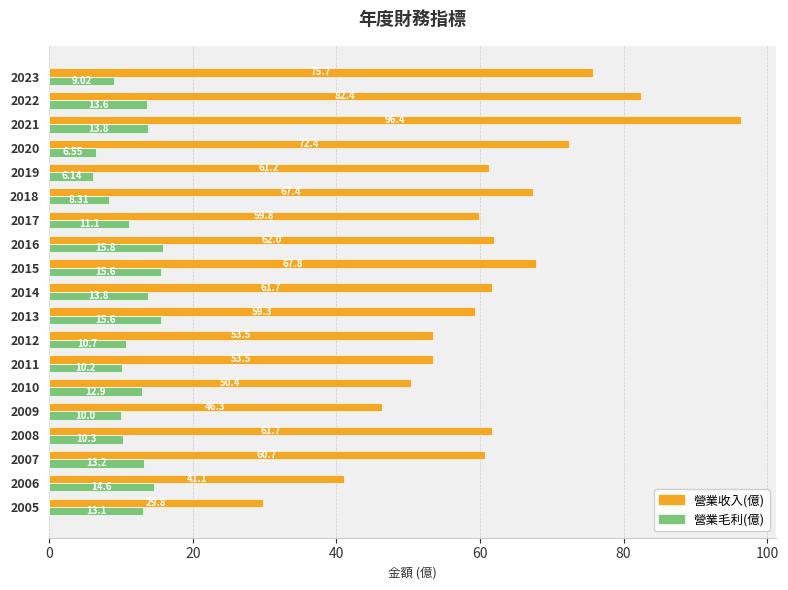

Rank the series by their average value, from highest to lowest.

營業收入(億), 營業毛利(億)